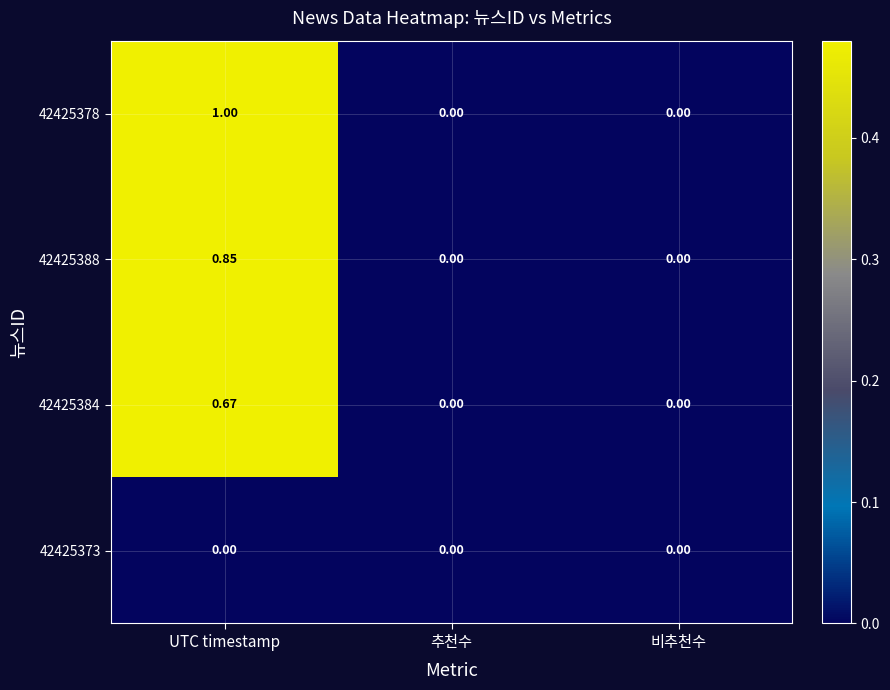

At which category is the sum across all series the highest?

UTC timestamp